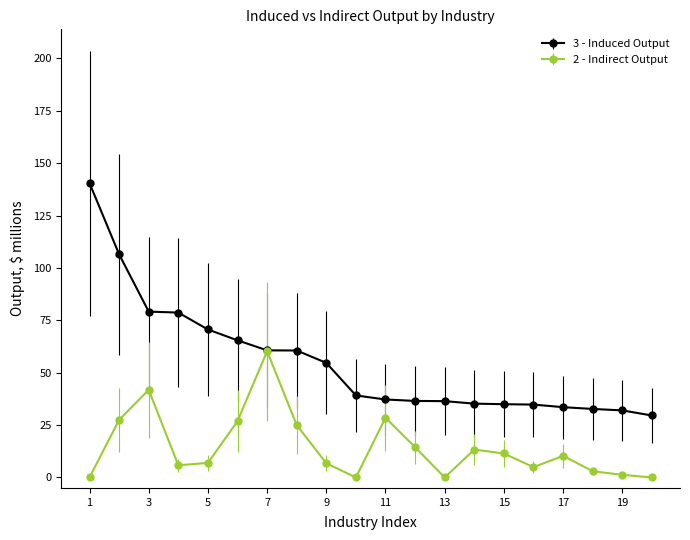

What is the maximum value shown in the chart?

140.5